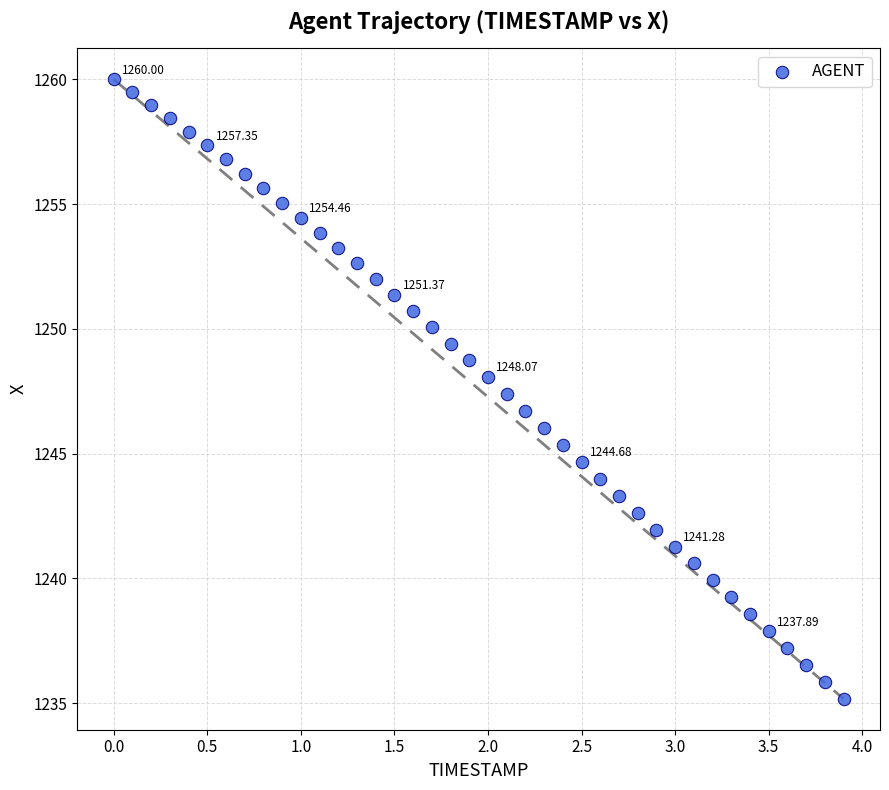

What is the range of X values (max minus min)?

3.9